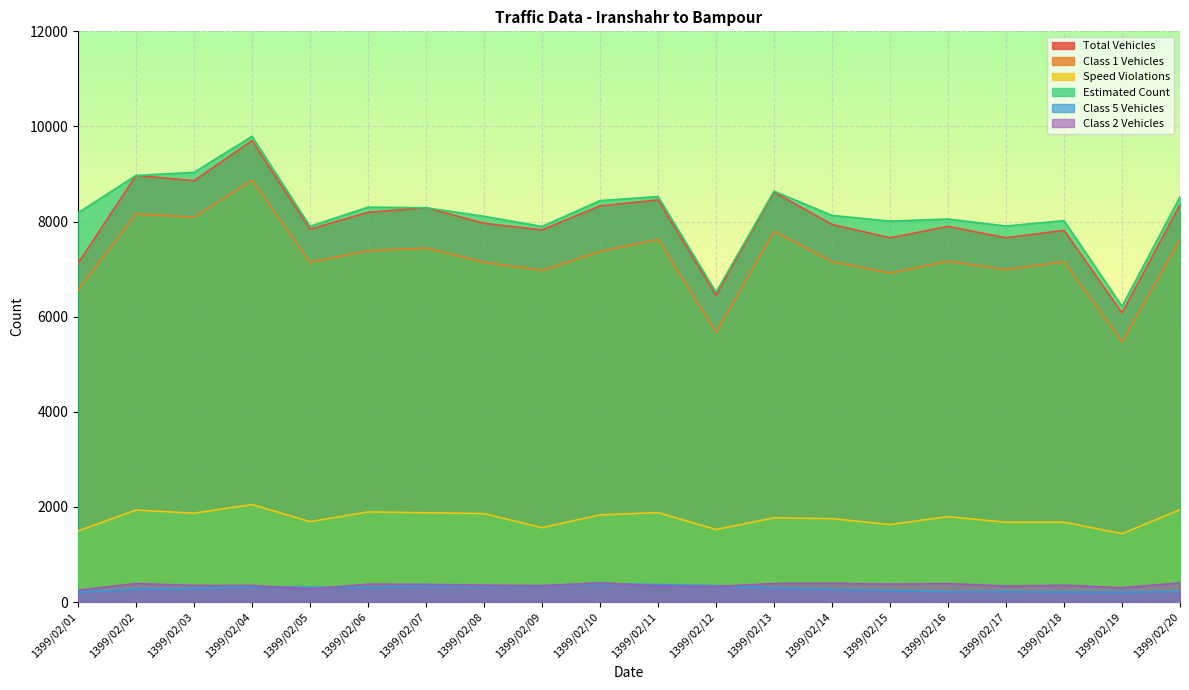

What is the value of the Total Vehicles point at the 6th from the left?

8195